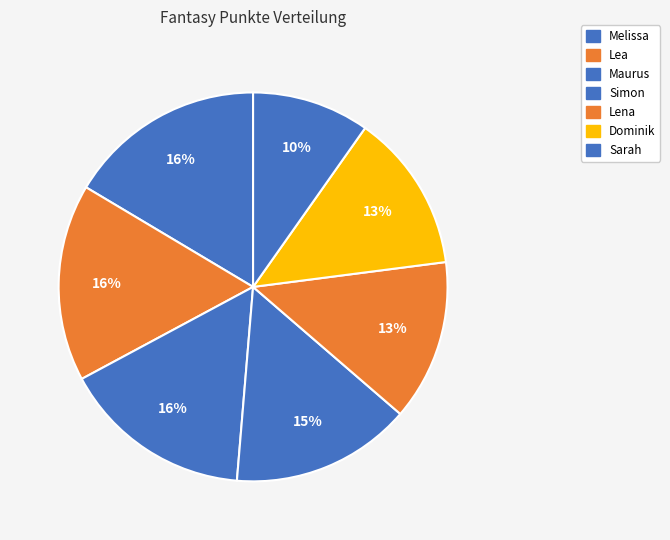

To the nearest percent, what percentage of the pie is Maurus?

16%